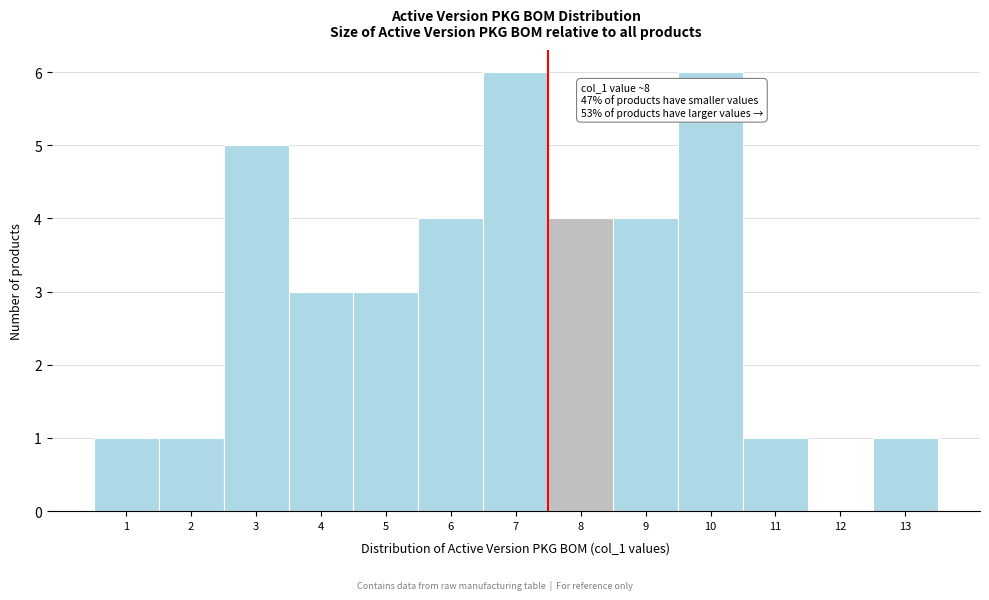

Reading right to left, list all the values displayed in this chart.

13=1	12=0	11=1	10=6	9=4	8=4	7=6	6=4	5=3	4=3	3=5	2=1	1=1